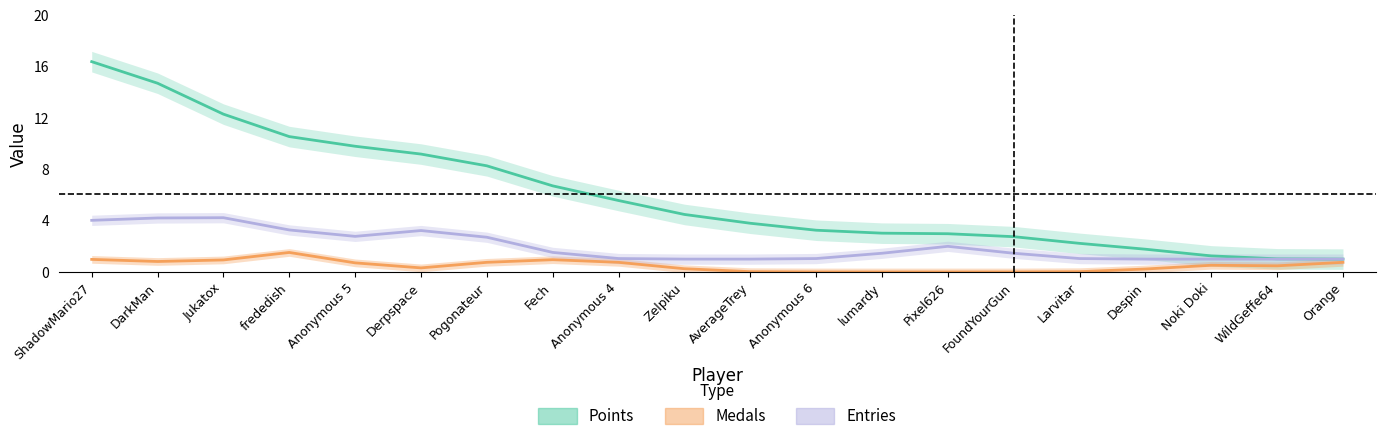

List the series in order of their overall mean, lowest first.

Medals, Entries, Points